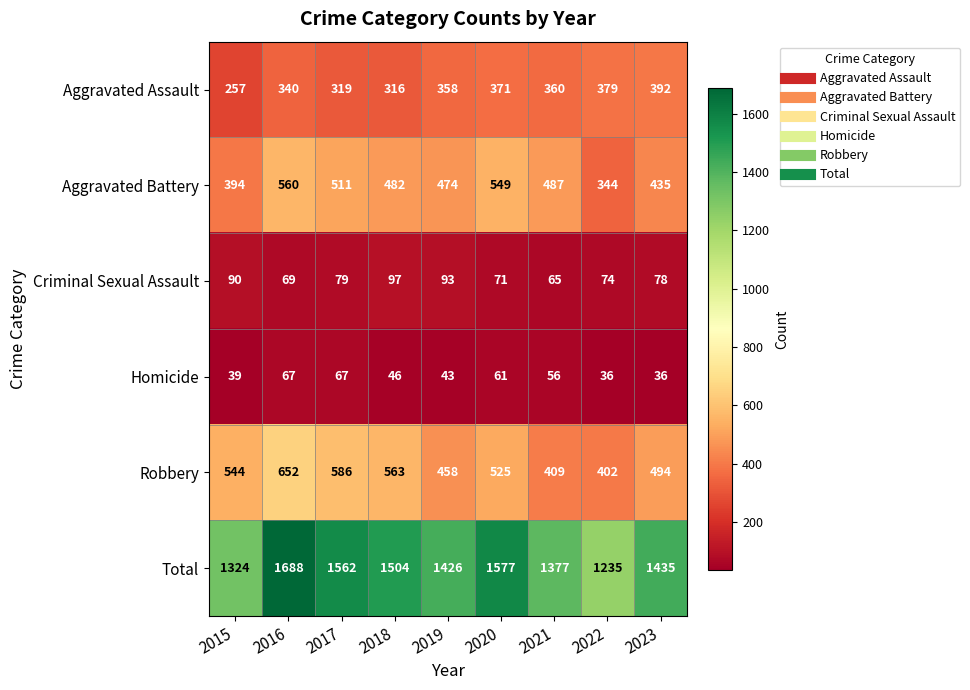

The Criminal Sexual Assault series shows 111 at 2023. True or false?

False